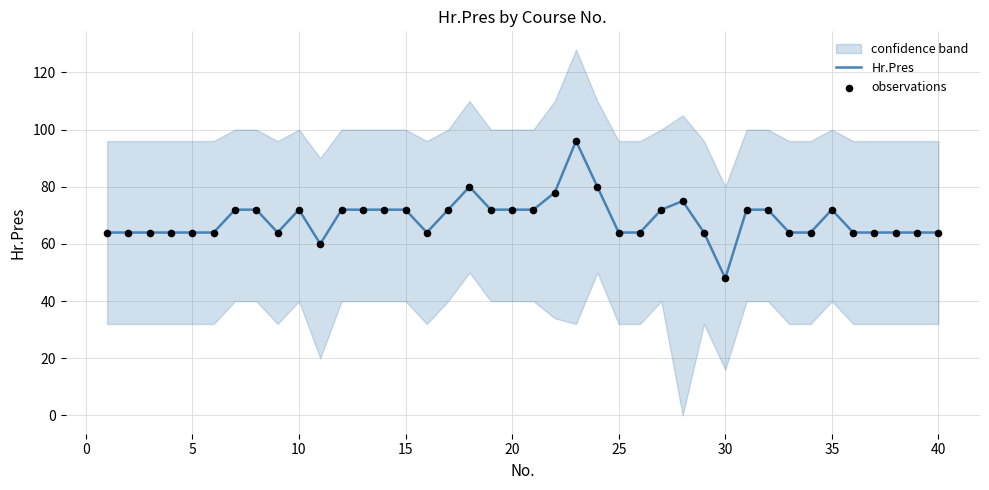

Which series has the largest total across all categories?

Hr.Pres